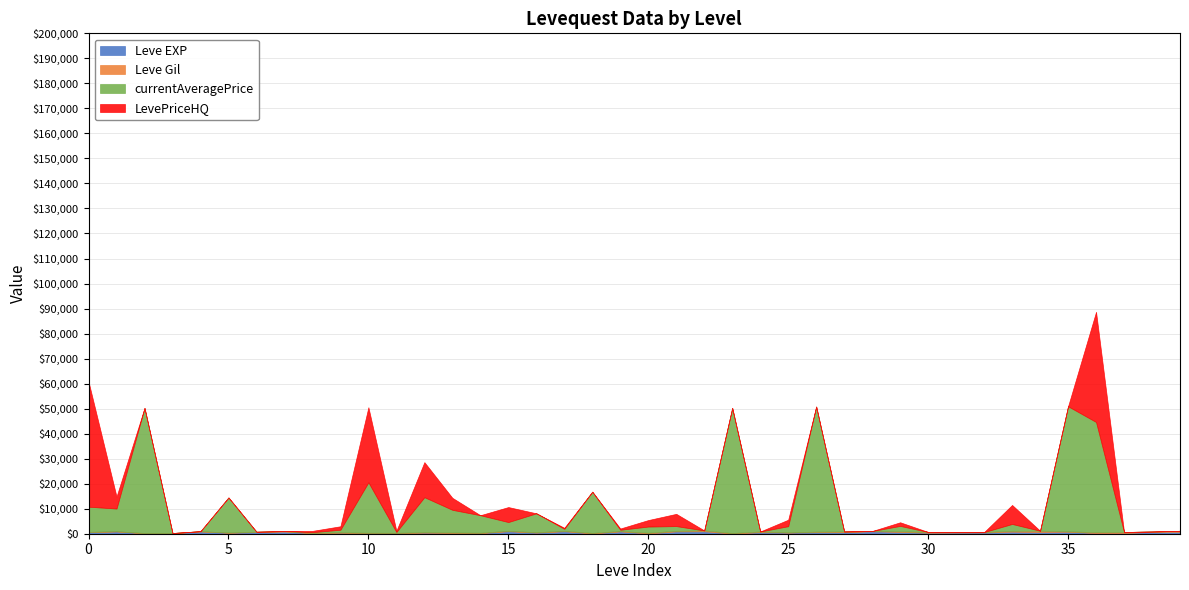

Rank the series at 30 from highest to lowest value.

currentAveragePrice, LevePriceHQ, Leve Gil, Leve EXP